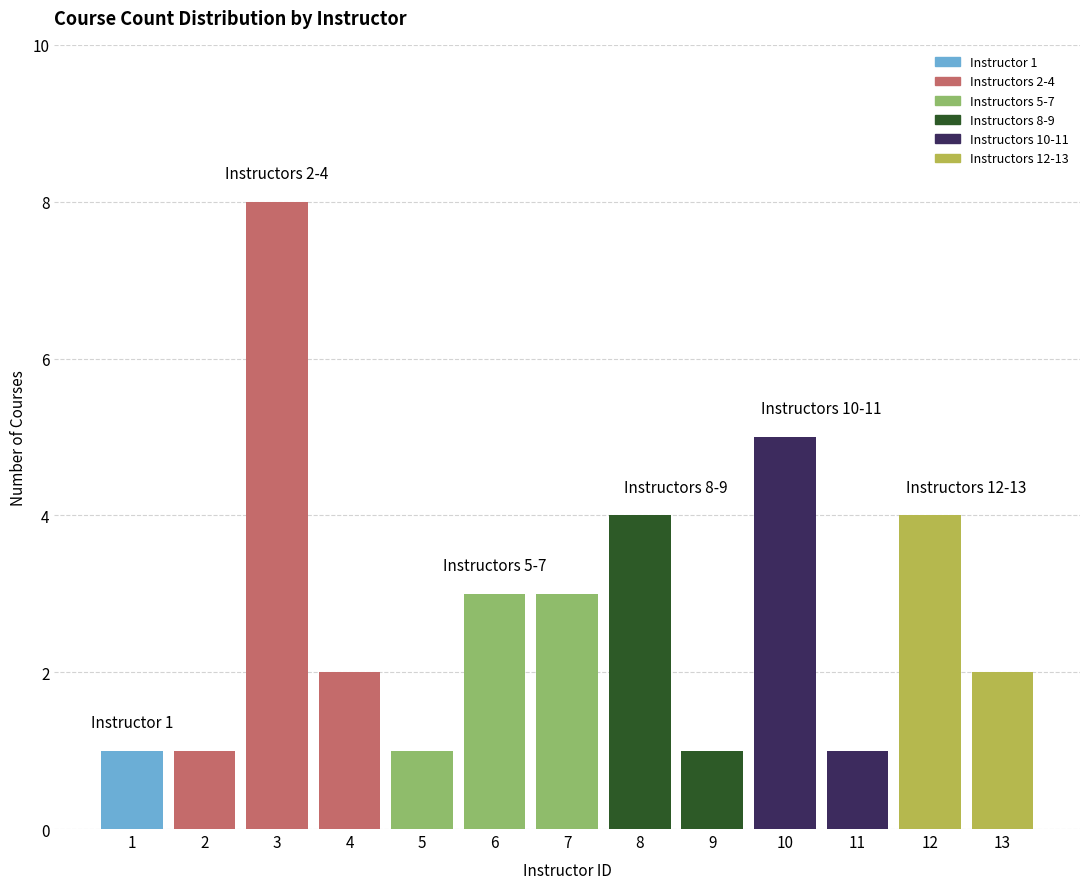

Reading left to right, what are all the values shown in this chart?

1	1	8	2	1	3	3	4	1	5	1	4	2